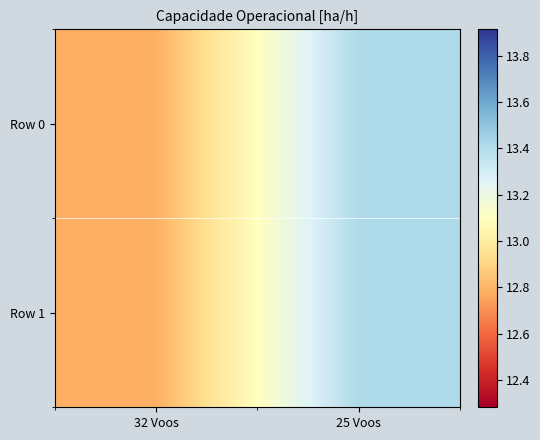

At 25 Voos, list the series in order from largest to smallest.

Row 0, Row 1